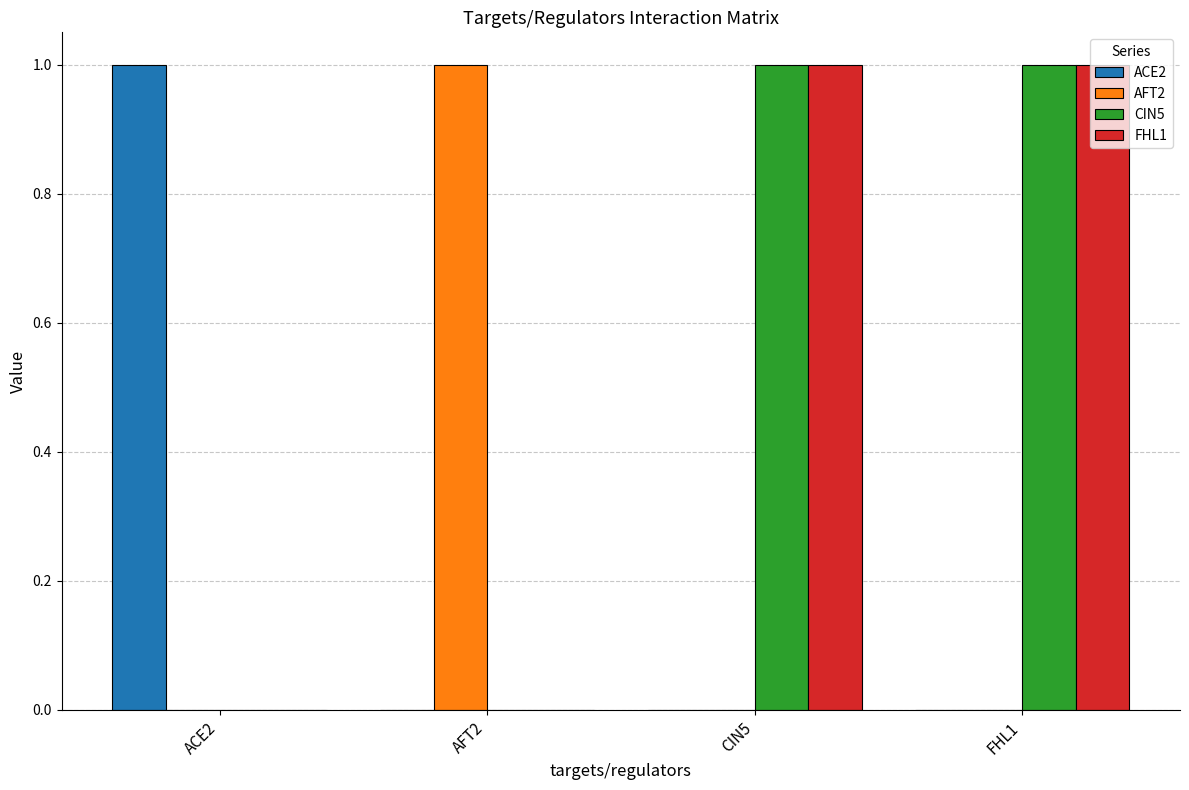

The AFT2 series shows 1 at FHL1. True or false?

False